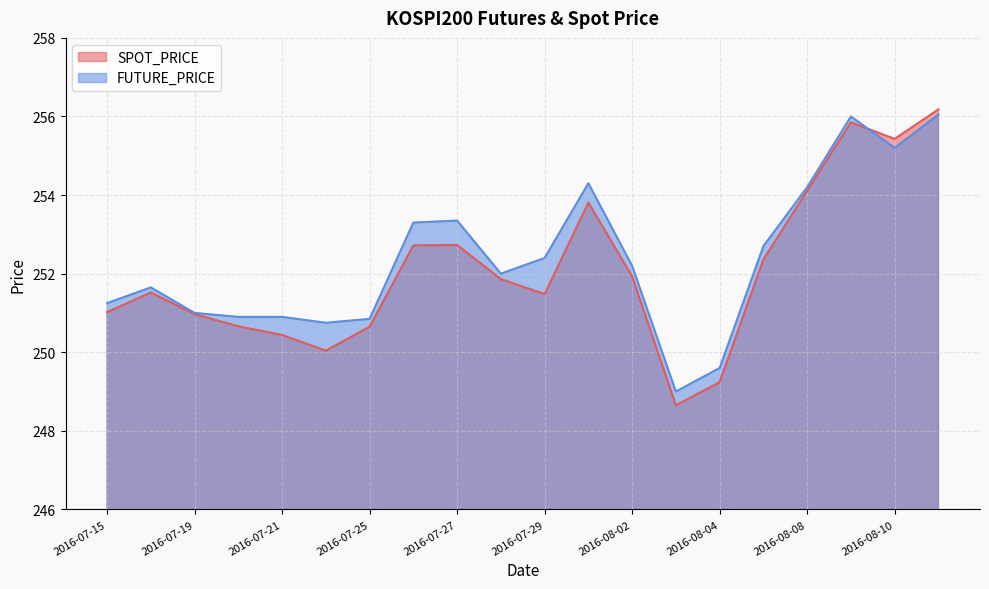

What is the total value across all series at 2016-08-04?

498.8